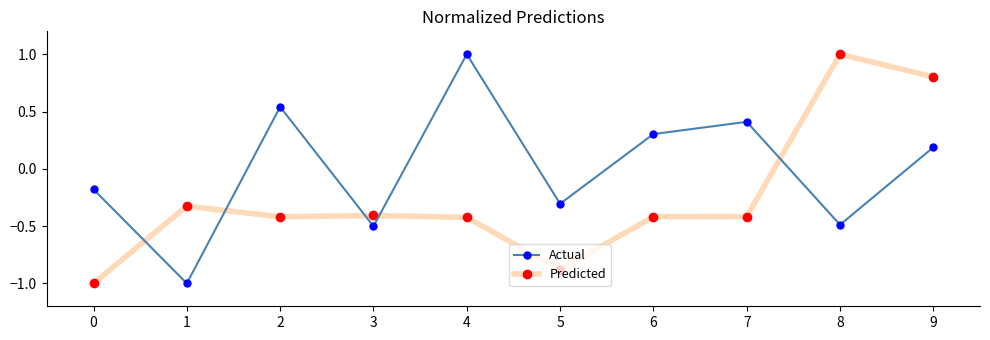

At 6, list the series in order from smallest to largest.

Predicted, Actual